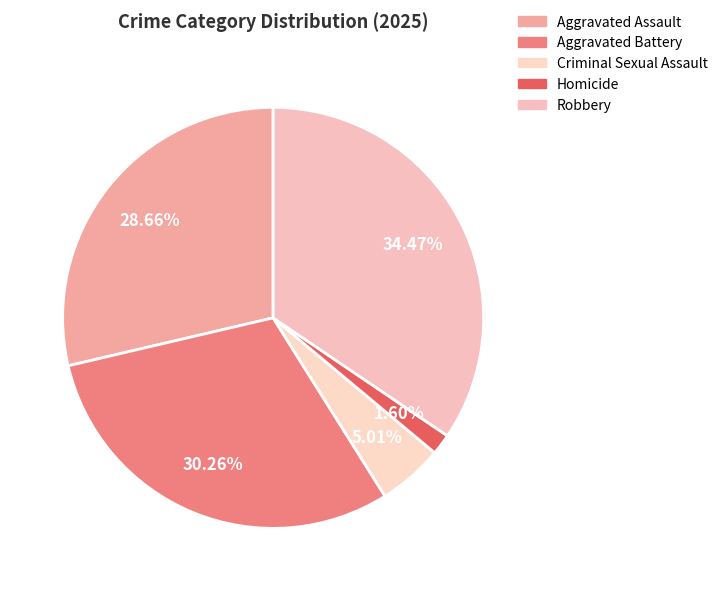

What is the total percentage of Aggravated Assault and Robbery?

63.1%